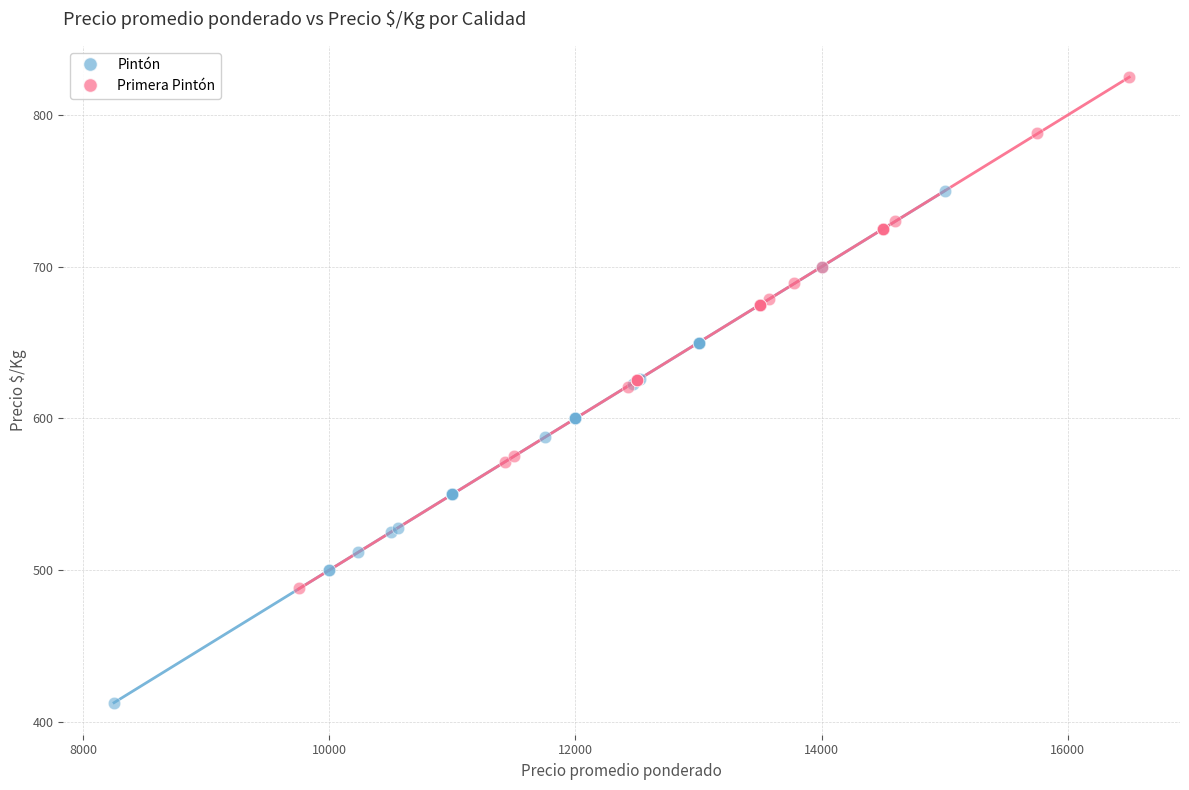

What are all the series names shown in the legend?

Pintón, Primera Pintón